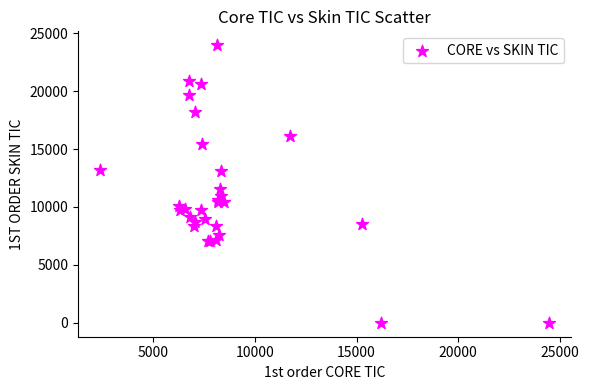

What Y value in the scatter plot is closest to 11982?

11541.5